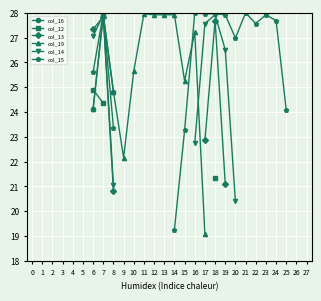

How many values in the col_15 series are below 24?

3